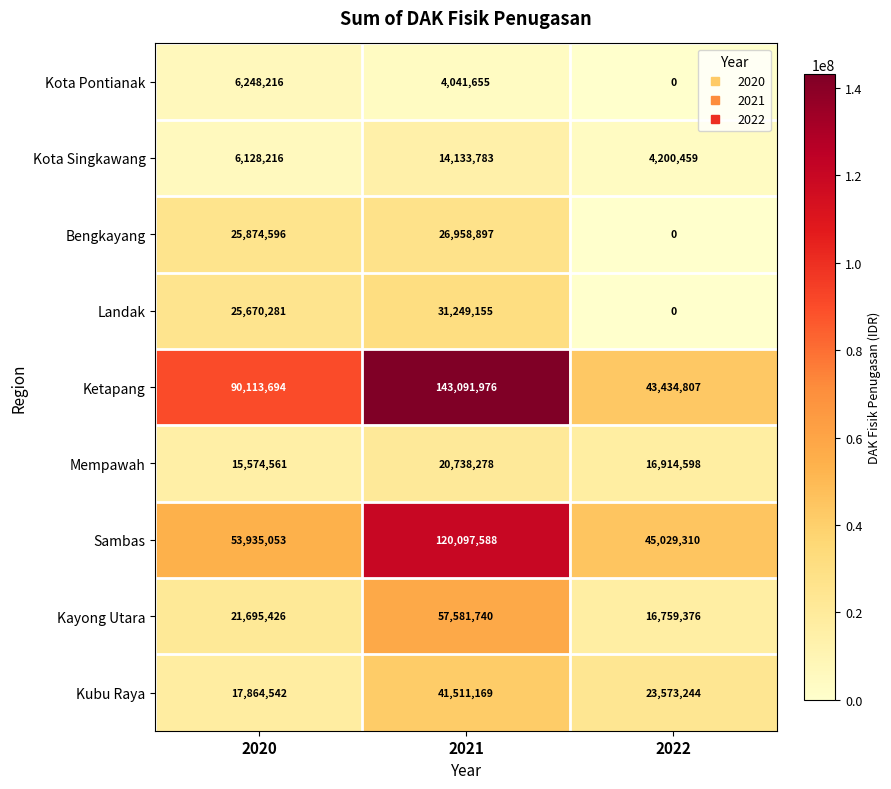

What is the total value across all series at 2022?

149911794